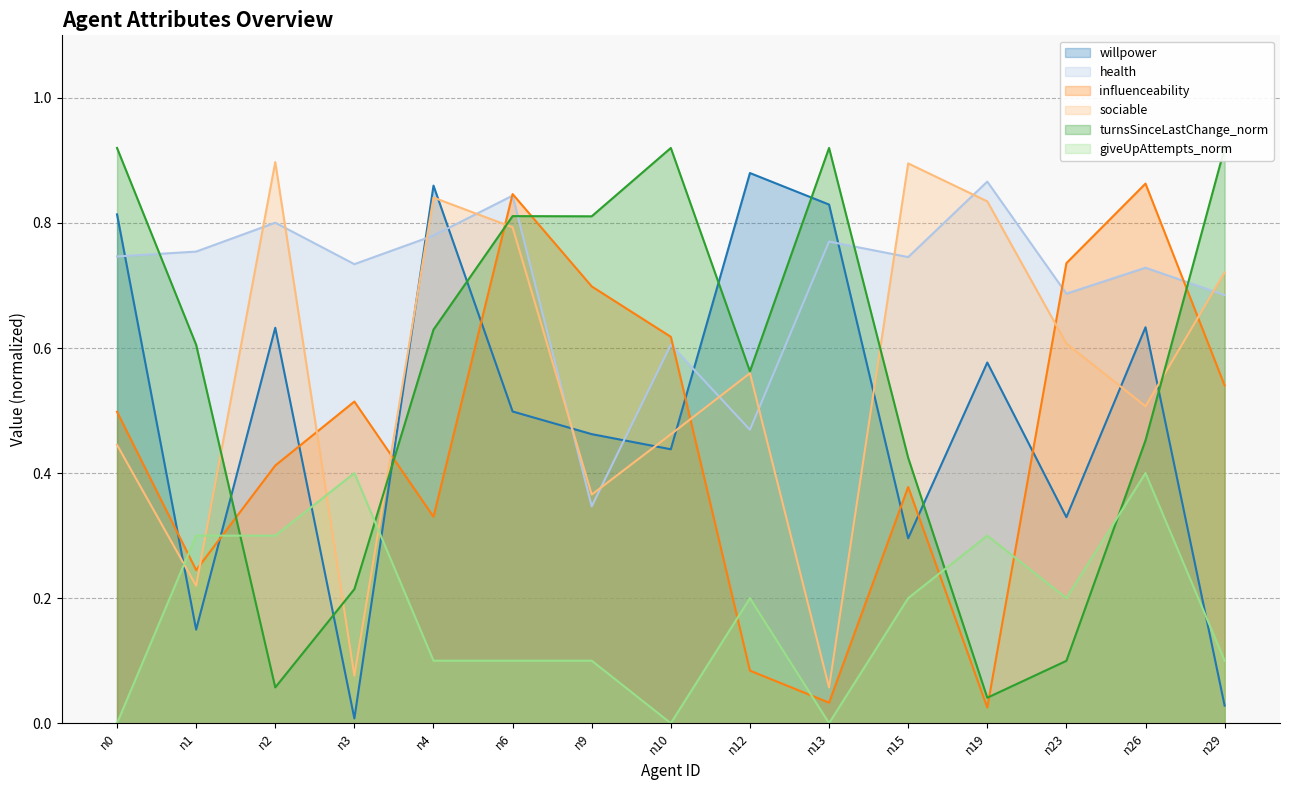

Reading right to left, extract all data points from this chart.

willpower: n29=0.0	n26=0.6	n23=0.3	n19=0.6	n15=0.3	n13=0.8	n12=0.9	n10=0.4	n9=0.5	n6=0.5	n4=0.9	n3=0.0	n2=0.6	n1=0.1	n0=0.8
health: n29=0.7	n26=0.7	n23=0.7	n19=0.9	n15=0.7	n13=0.8	n12=0.5	n10=0.6	n9=0.3	n6=0.8	n4=0.8	n3=0.7	n2=0.8	n1=0.8	n0=0.7
influenceability: n29=0.5	n26=0.9	n23=0.7	n19=0.0	n15=0.4	n13=0.0	n12=0.1	n10=0.6	n9=0.7	n6=0.8	n4=0.3	n3=0.5	n2=0.4	n1=0.2	n0=0.5
sociable: n29=0.7	n26=0.5	n23=0.6	n19=0.8	n15=0.9	n13=0.1	n12=0.6	n10=0.5	n9=0.4	n6=0.8	n4=0.8	n3=0.1	n2=0.9	n1=0.2	n0=0.4
turnsSinceLastChange_norm: n29=0.9	n26=0.5	n23=0.1	n19=0.0	n15=0.4	n13=0.9	n12=0.6	n10=0.9	n9=0.8	n6=0.8	n4=0.6	n3=0.2	n2=0.1	n1=0.6	n0=0.9
giveUpAttempts_norm: n29=0.1	n26=0.4	n23=0.2	n19=0.3	n15=0.2	n13=0.0	n12=0.2	n10=0.0	n9=0.1	n6=0.1	n4=0.1	n3=0.4	n2=0.3	n1=0.3	n0=0.0